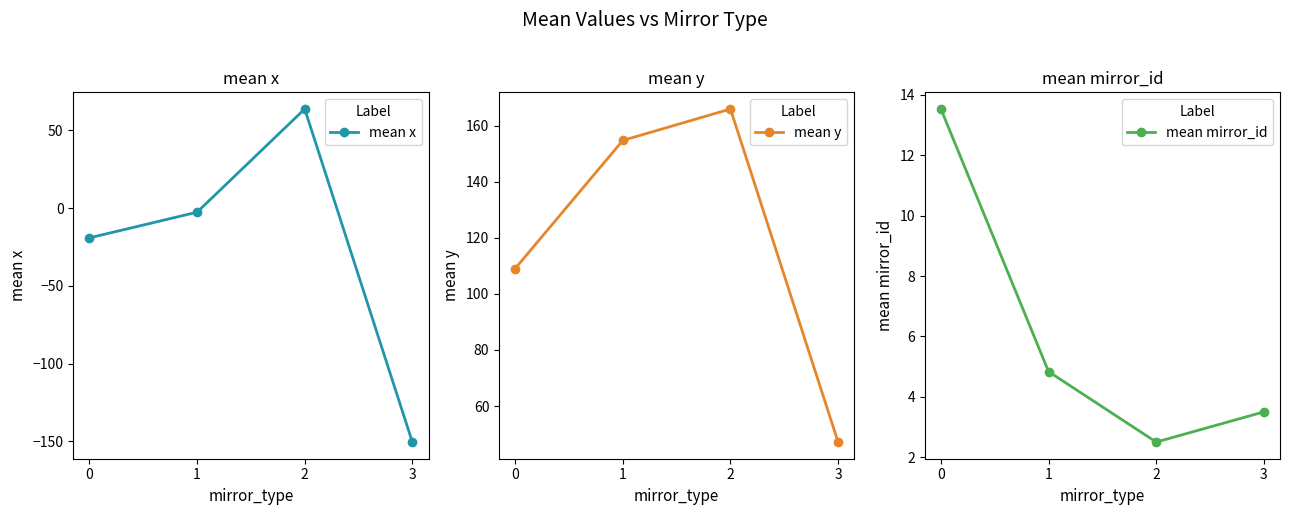

Which series has the largest range (max minus min)?

mean x